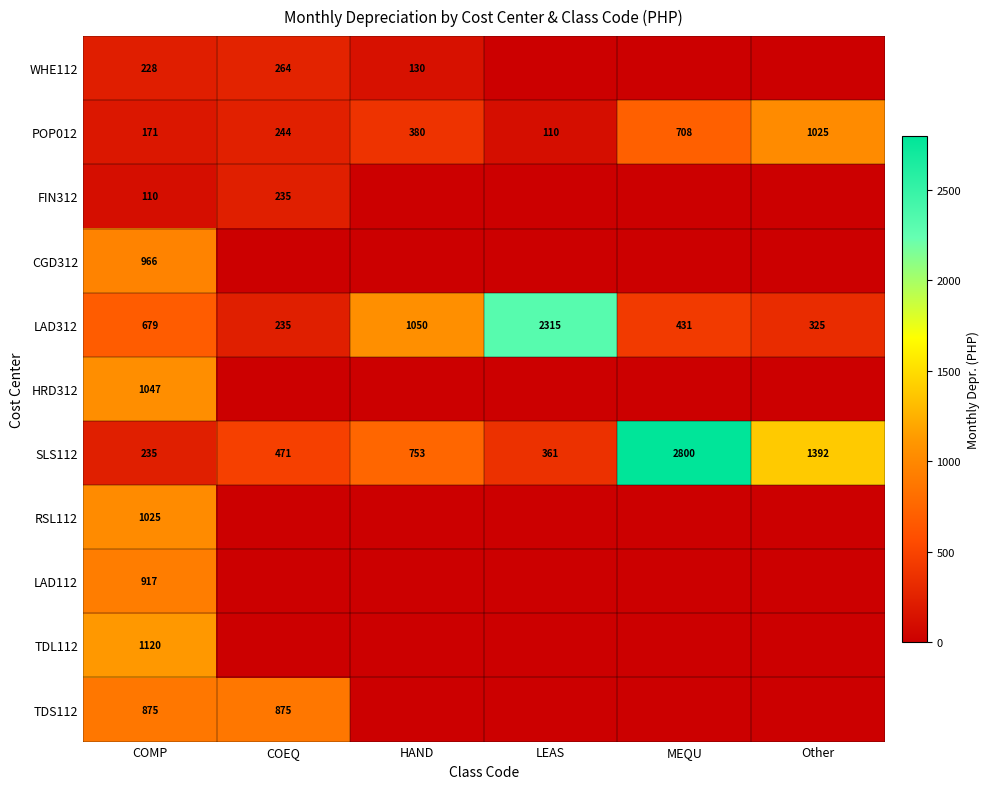

Count the number of categories in the chart.

6